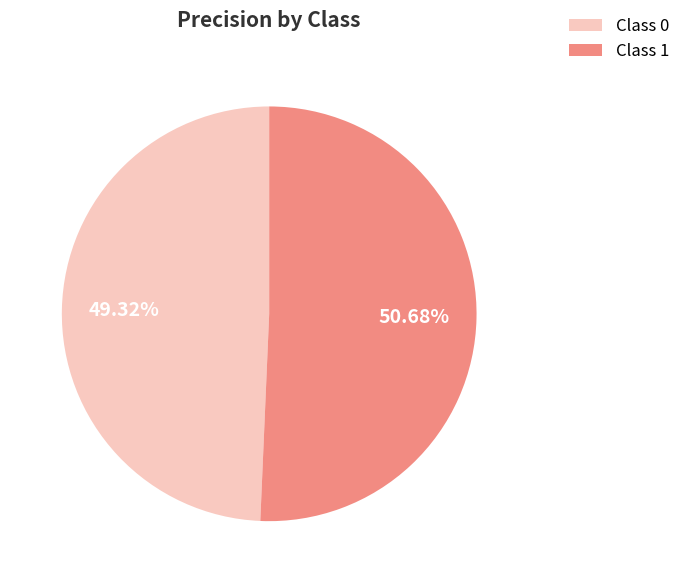

How many slices are in this pie chart?

2